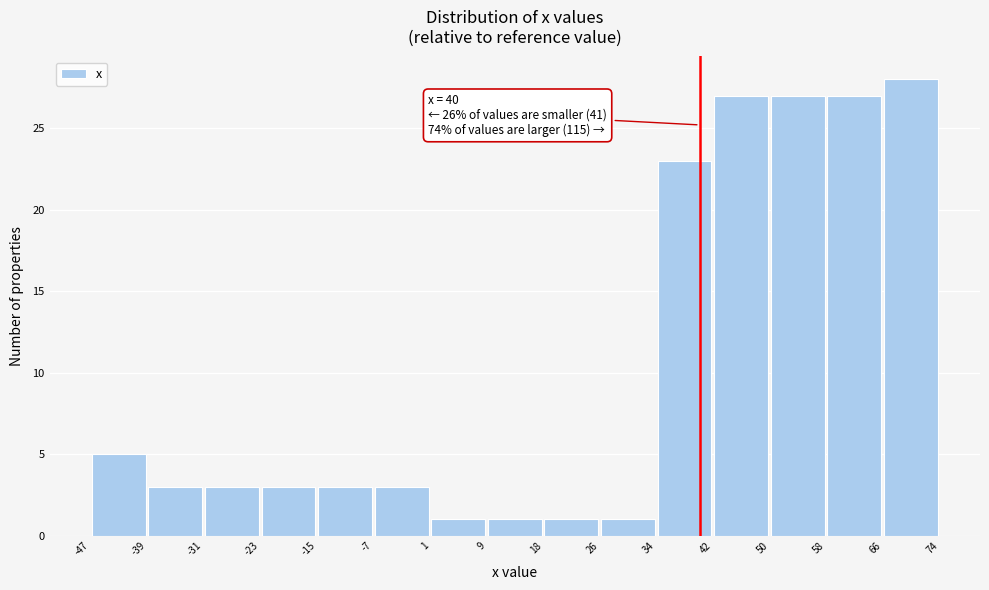

Over which range of the x-axis is the bar tallest?

66 to 74